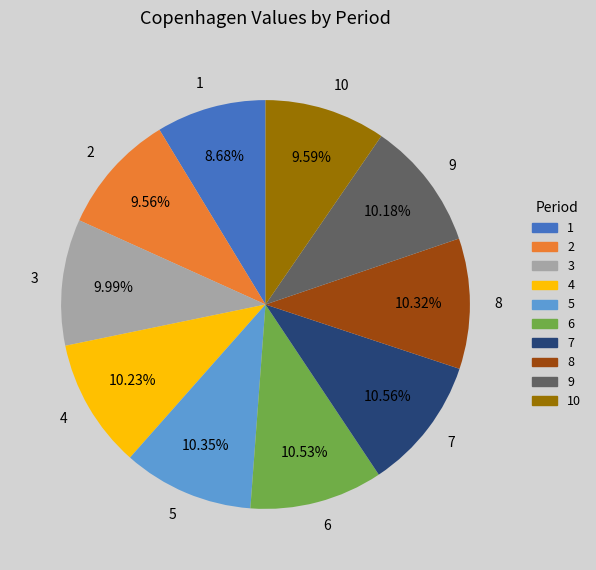

Is there any slice that represents more than half of the pie?

No